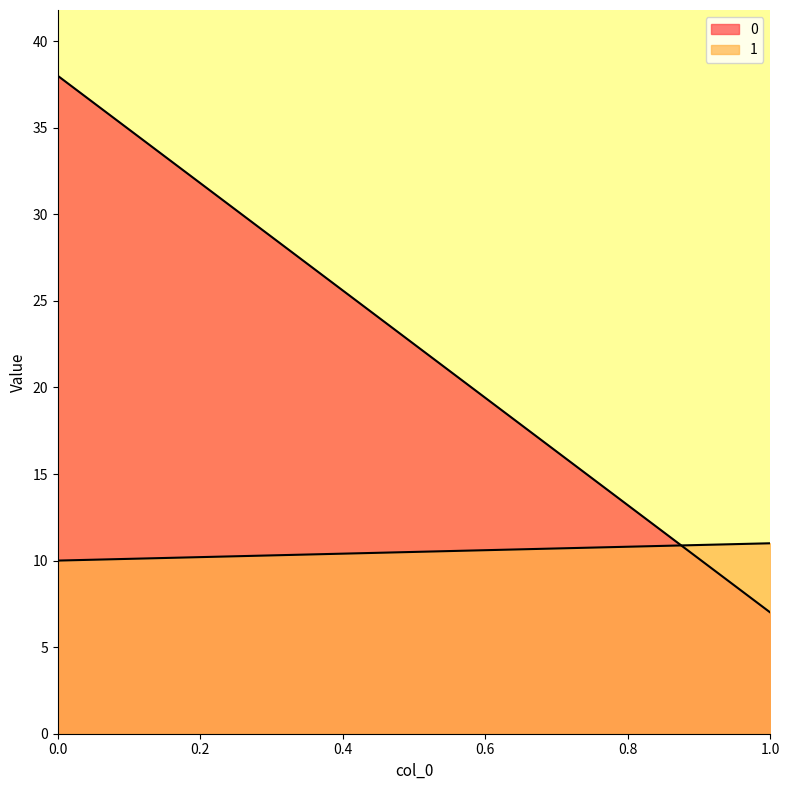

What is the sum of the 1 values at 0.0 and 1.0?

21